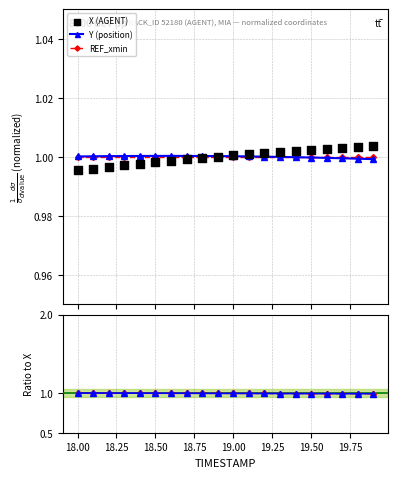

At how many categories does at least one series exceed 0?

20